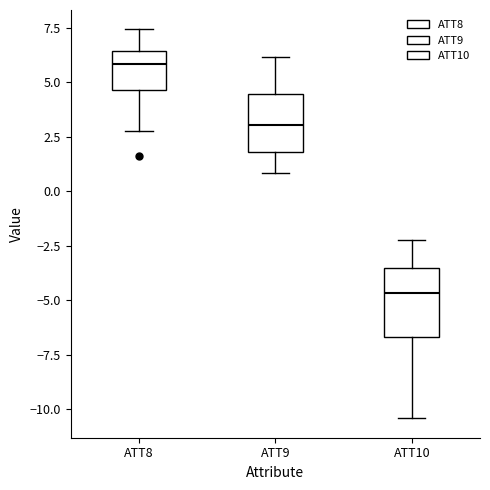

Reading left to right, transcribe this box plot: for each box, give where its median line is, the range the box spans, and where its two whiskers end, as read against the y-axis. The values are not printed on the chart, so give them approximately, as read against the axis.

ATT8: median 6.0, box 4.5 to 6.5, whiskers 3.0 to 7.5
ATT9: median 3.0, box 2.0 to 4.5, whiskers 1.0 to 6.0
ATT10: median -4.5, box -6.5 to -3.5, whiskers -10.5 to -2.0